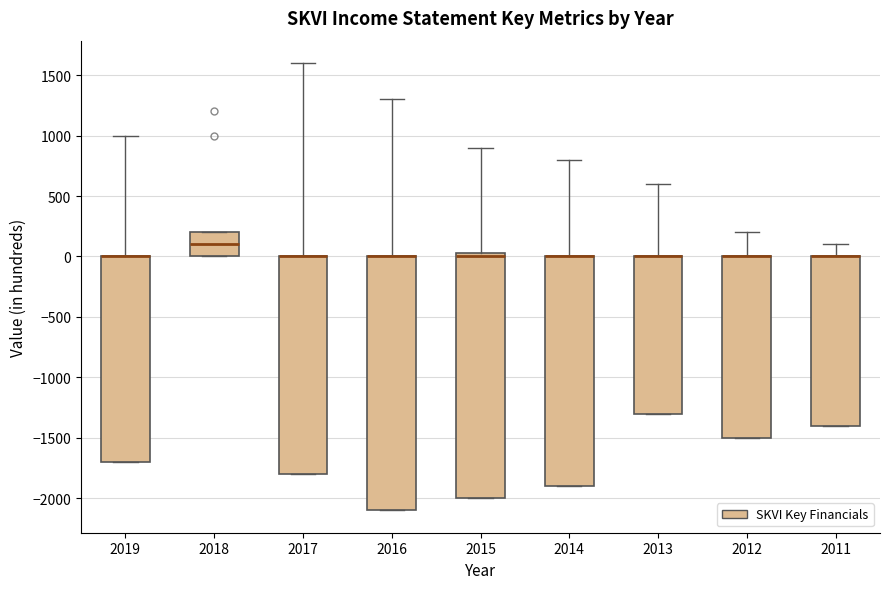

Comparing the boxes themselves (not the whiskers), which one is the tallest?

2016